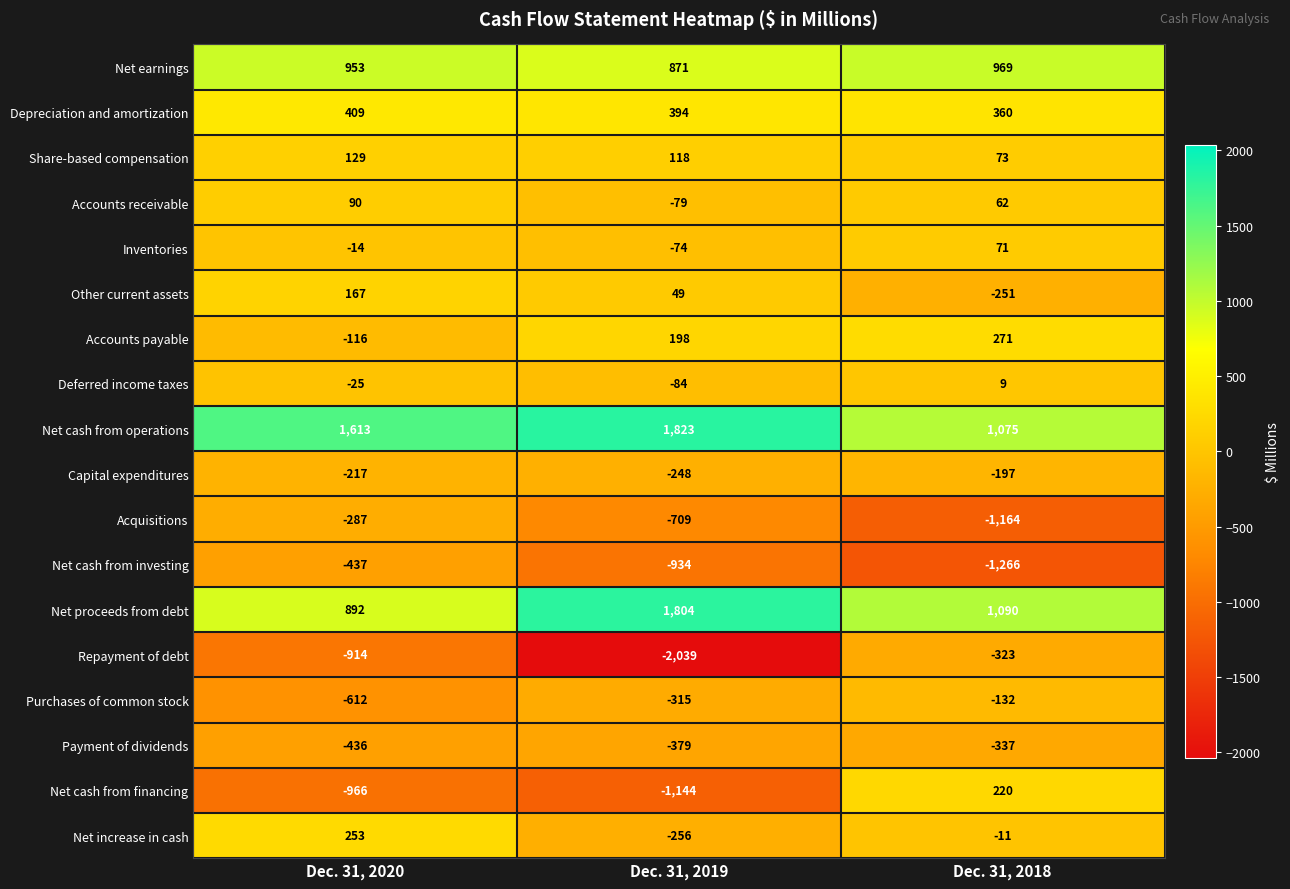

What is the difference between the Inventories values at Dec. 31, 2019 and Dec. 31, 2018?

145